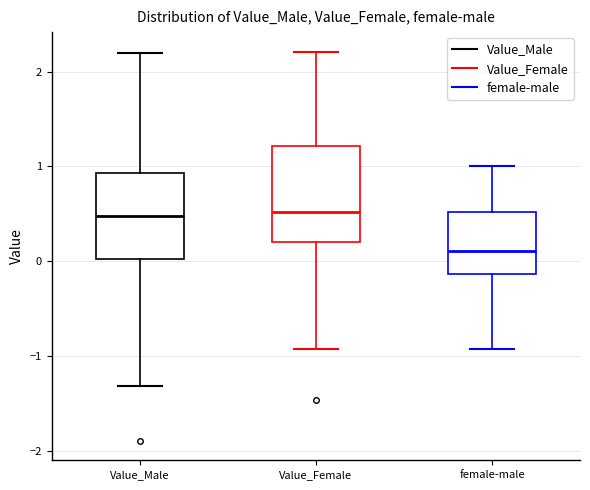

Where does the lower whisker of the box for female-male end on the y-axis? The values are not printed on the chart, so give them approximately, as read against the axis.

-0.9